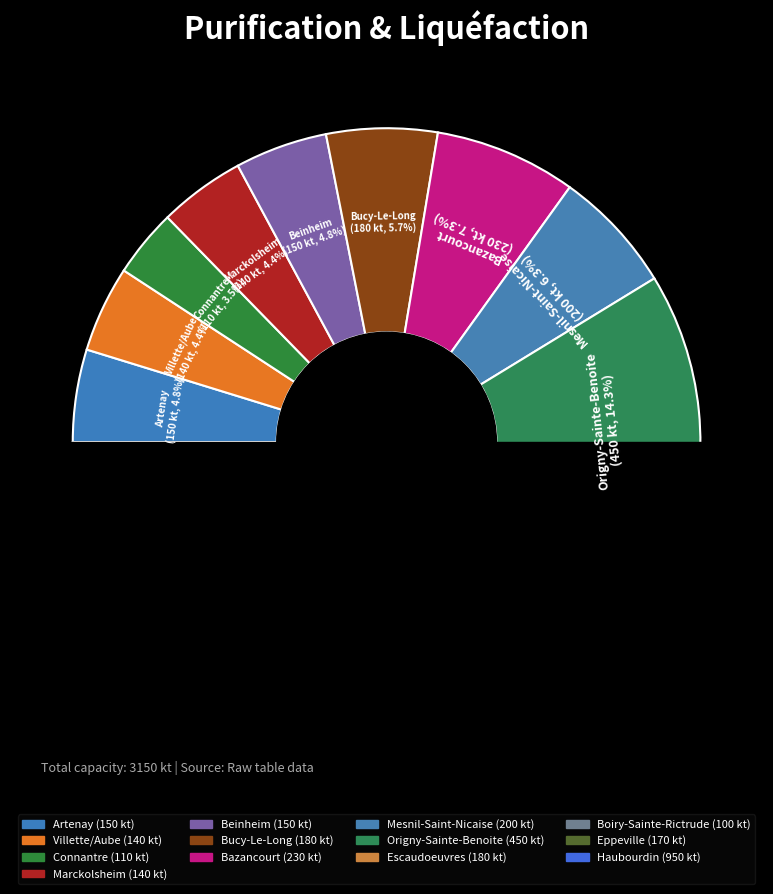

Combined, what portion of the pie is Marckolsheim and Escaudoeuvres?

10.2%